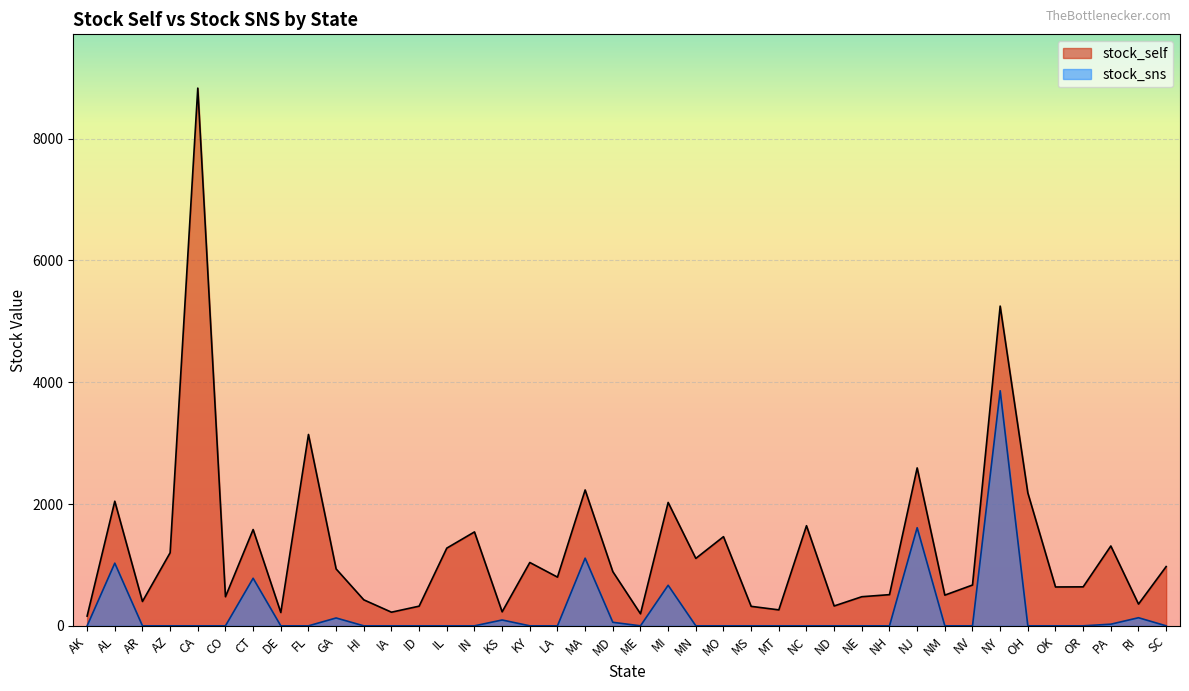

What is the sum of all stock_sns values?

9501